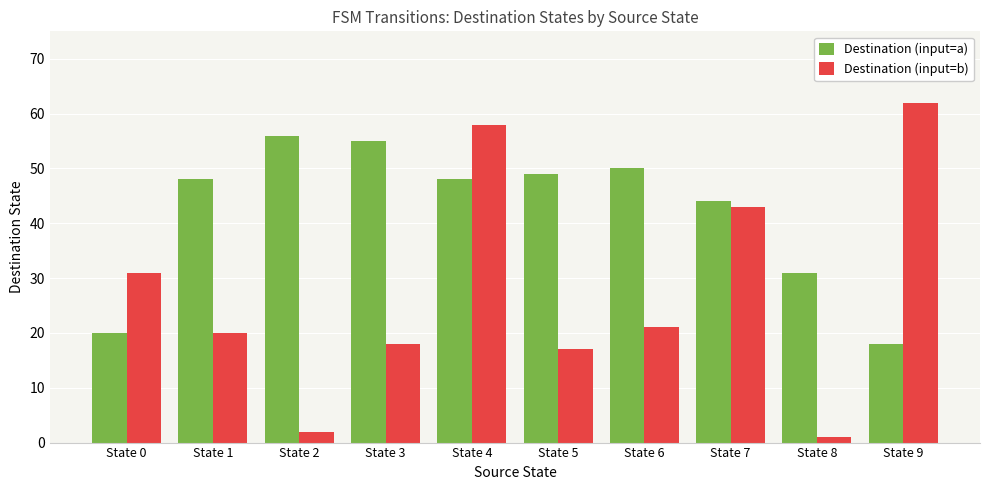

What is the highest value of the Destination (input=a) series?

56